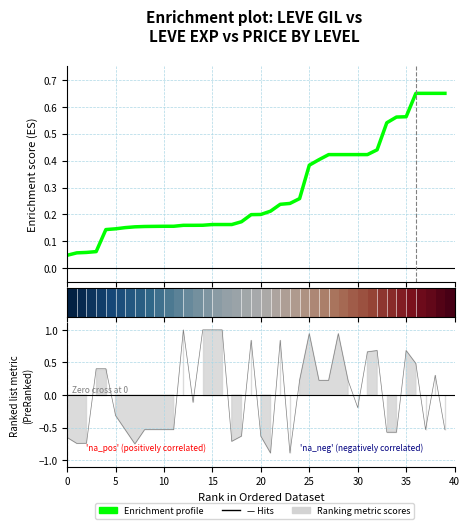

Read the Enrichment profile value at 15.

0.2